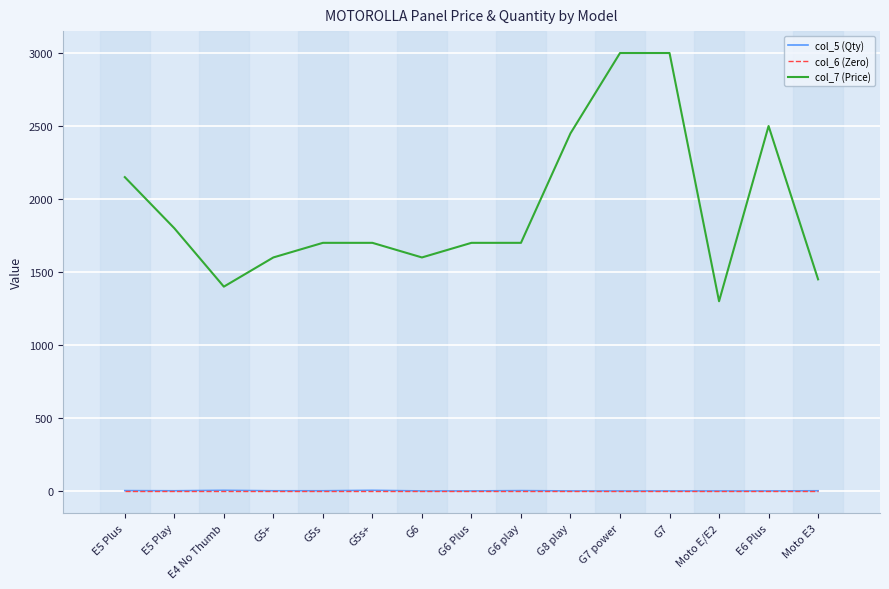

What is the greatest value displayed?

3000